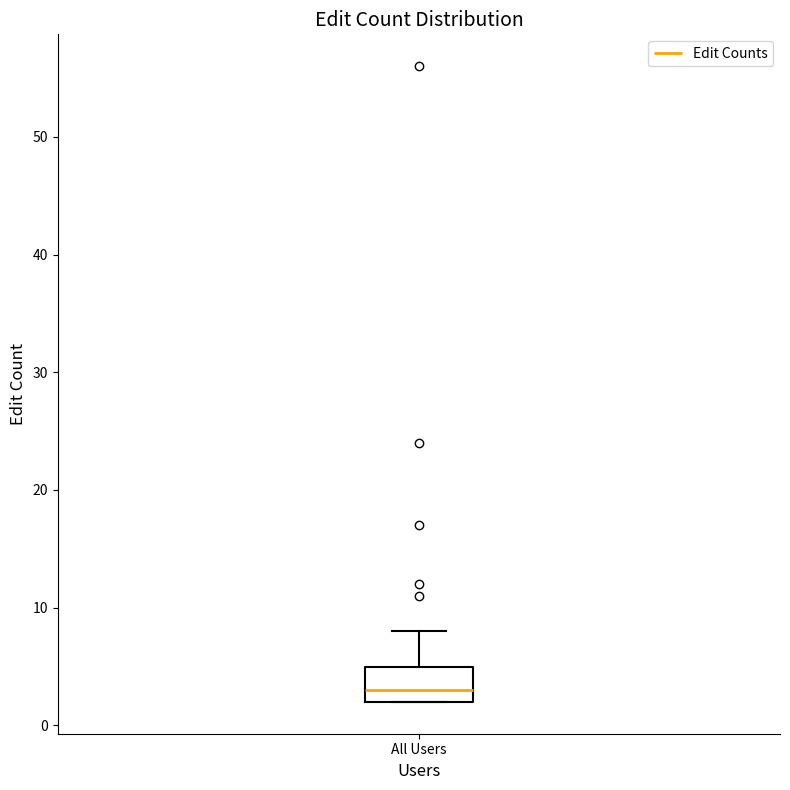

Transcribe this box plot: give where the median line is, the range the box spans, and where the two whiskers end, as read against the y-axis. The values are not printed on the chart, so give them approximately, as read against the axis.

median 3, box 2 to 5, whiskers 2 to 8